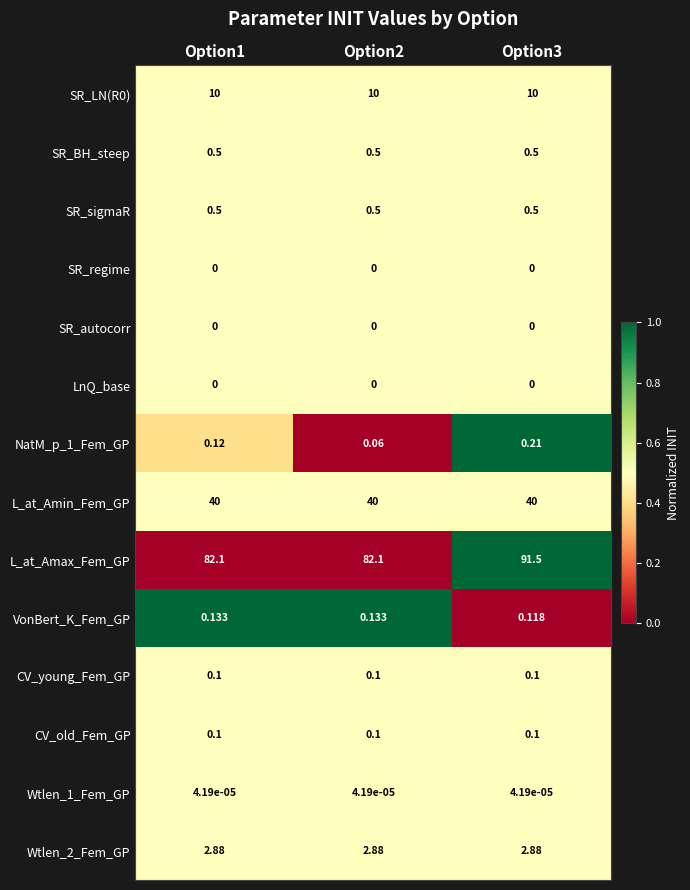

Which series has the widest spread of values?

L_at_Amax_Fem_GP